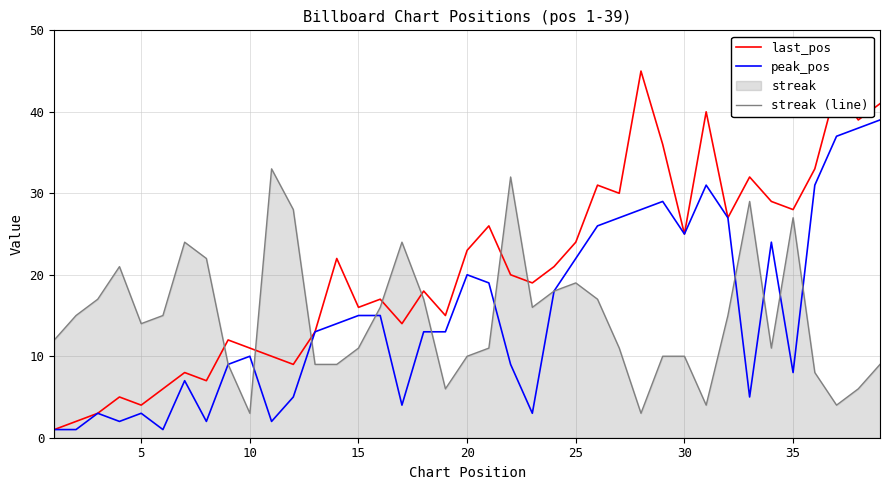

Does the chart have visible grid lines?

Yes